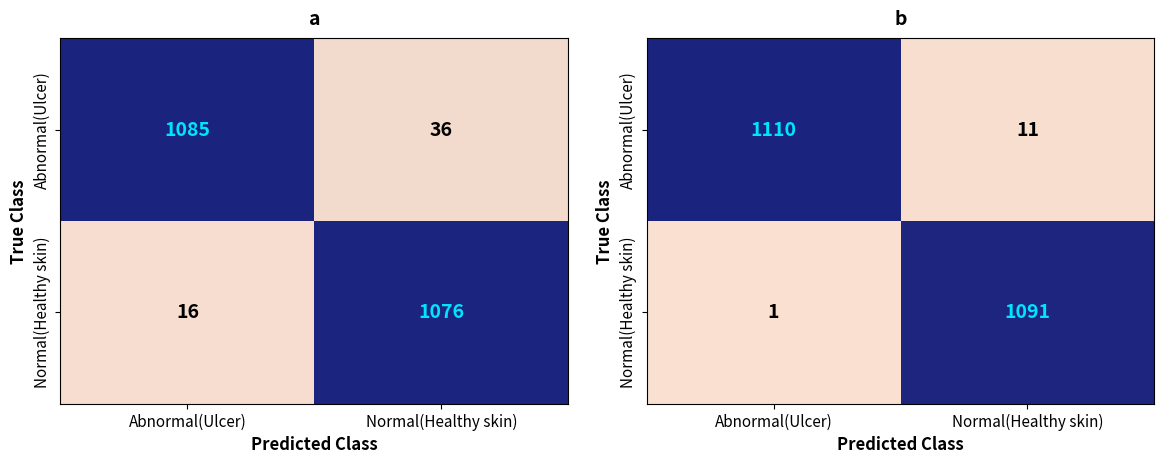

Which has a higher value, Normal(Healthy skin) or Abnormal(Ulcer)?

Abnormal(Ulcer)